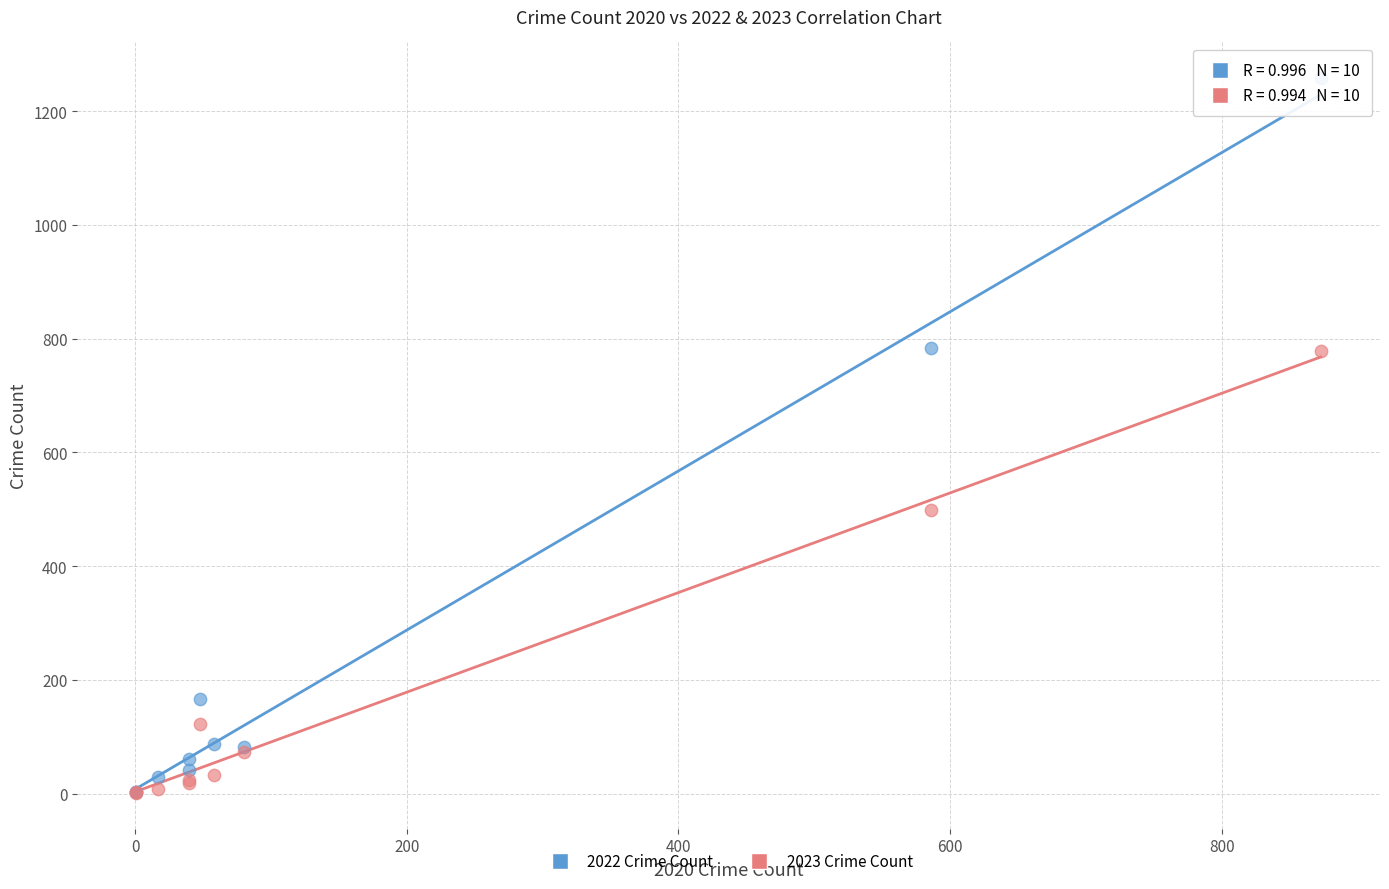

Which series reaches the maximum Y coordinate?

2022 Crime Count